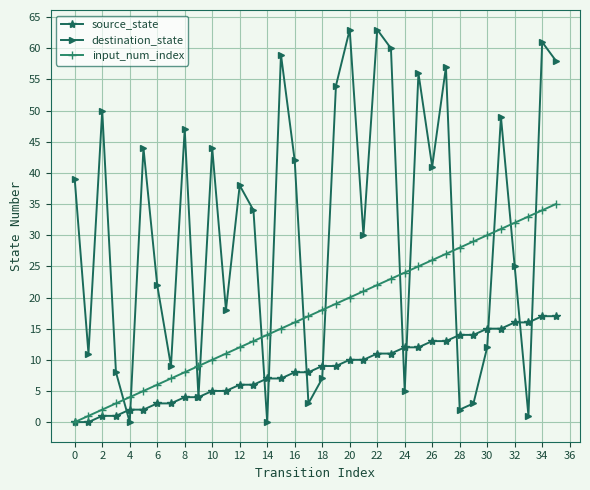

True or false: input_num_index and destination_state intersect in this chart.

True